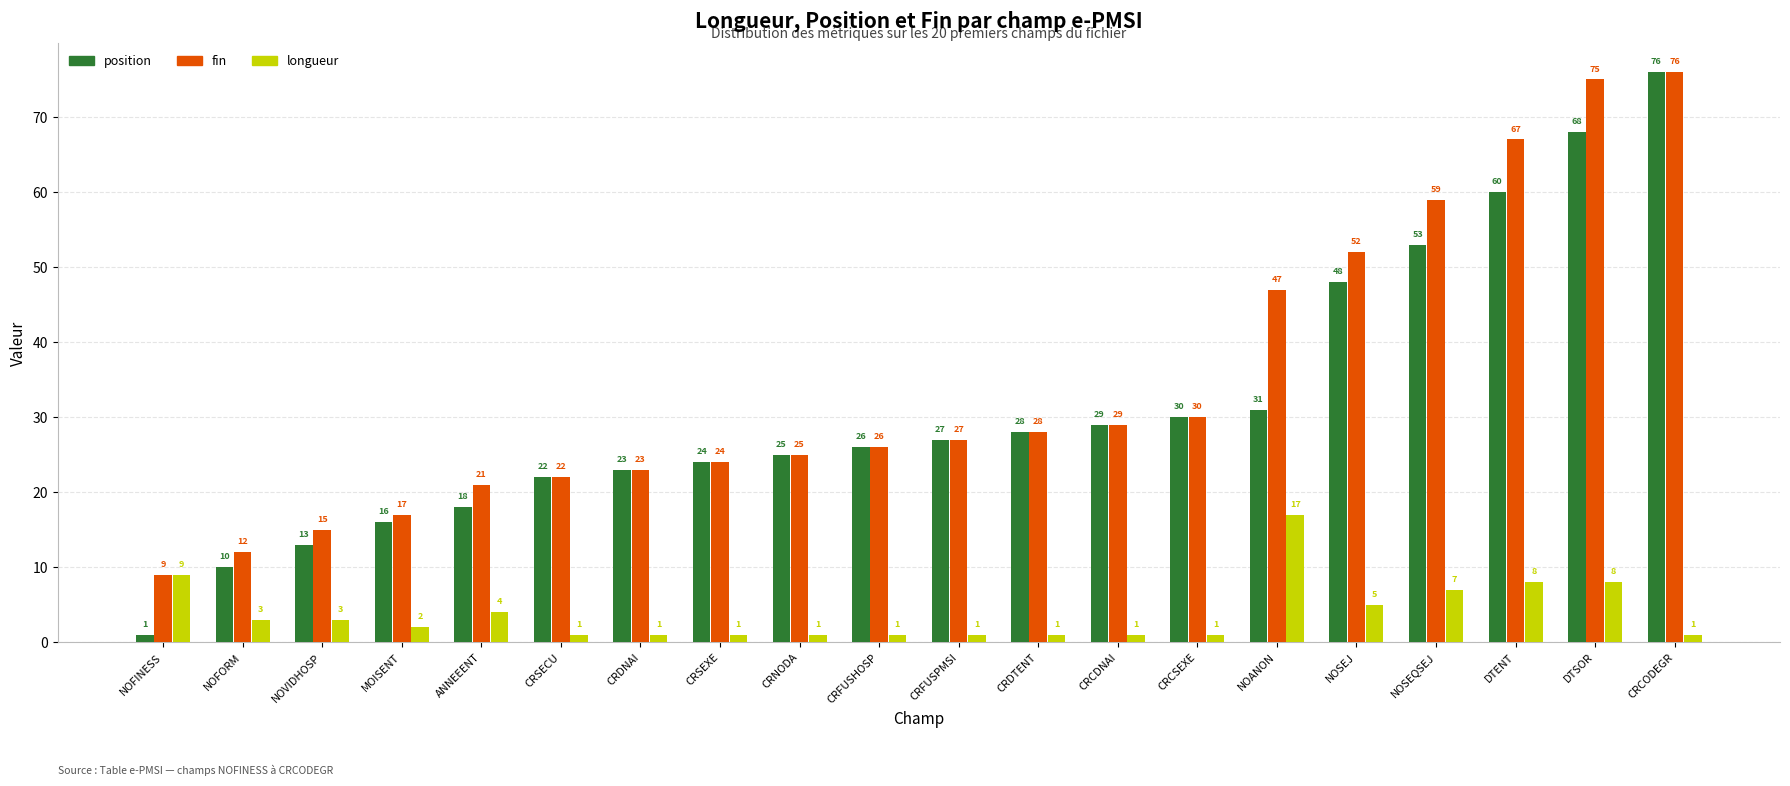

At which label is longueur closest to 9?

NOFINESS